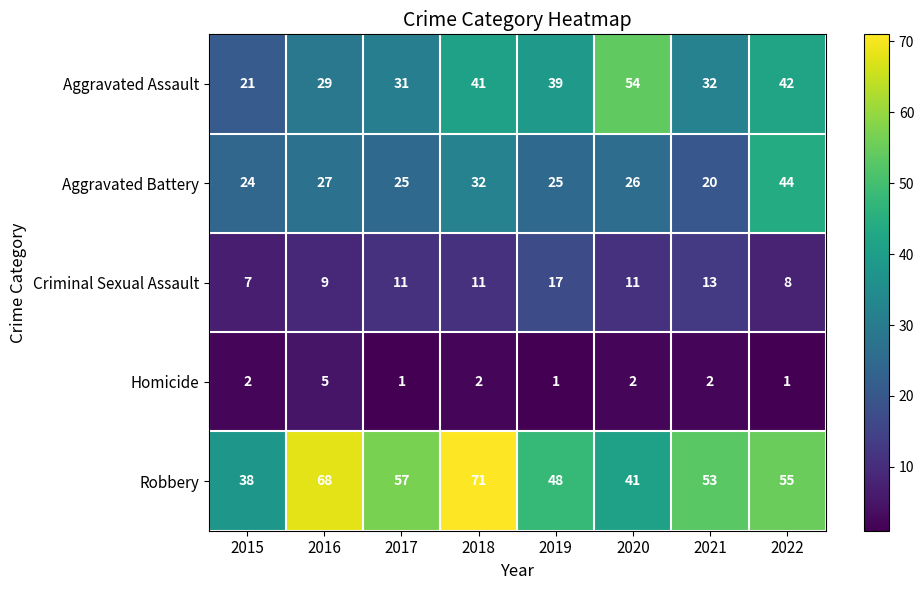

What is the difference between the second highest and minimum values in the Criminal Sexual Assault series?

6